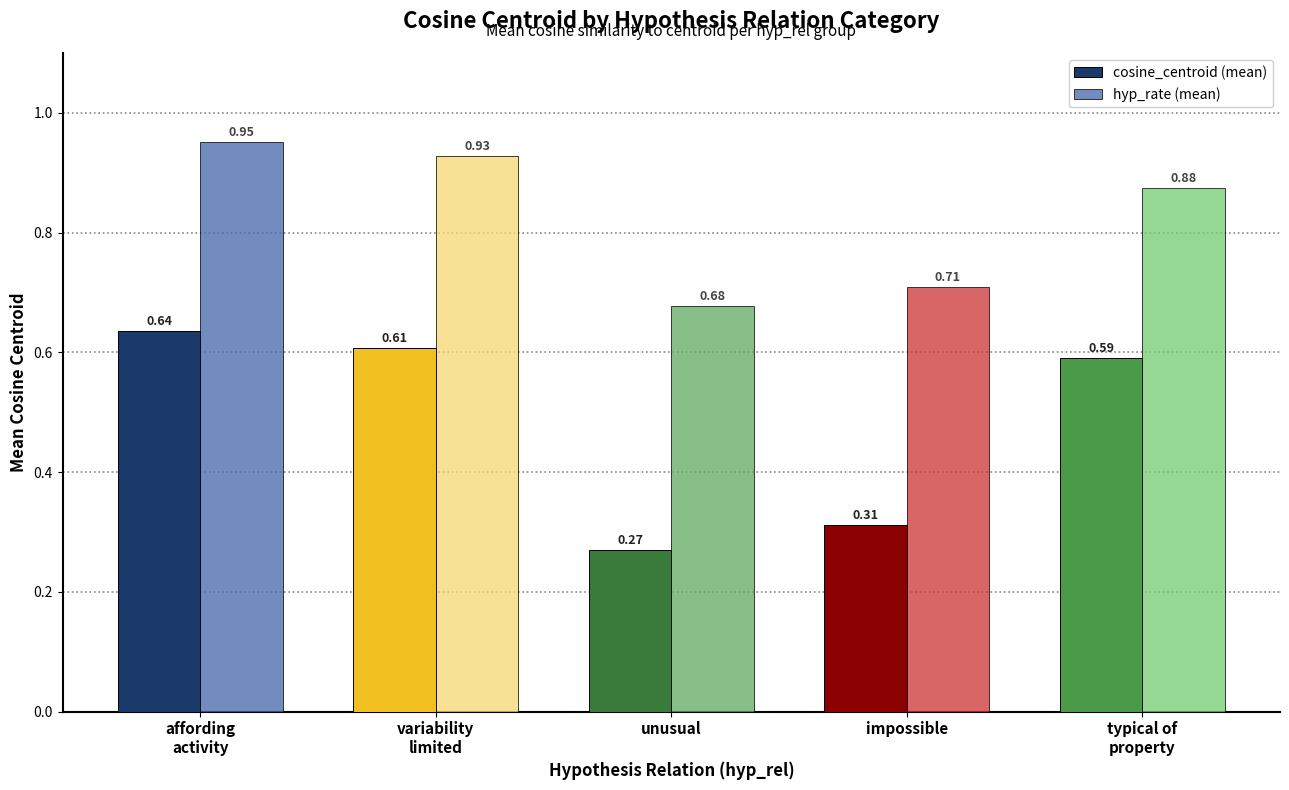

What is the average value of the cosine_centroid (mean) series?

0.5